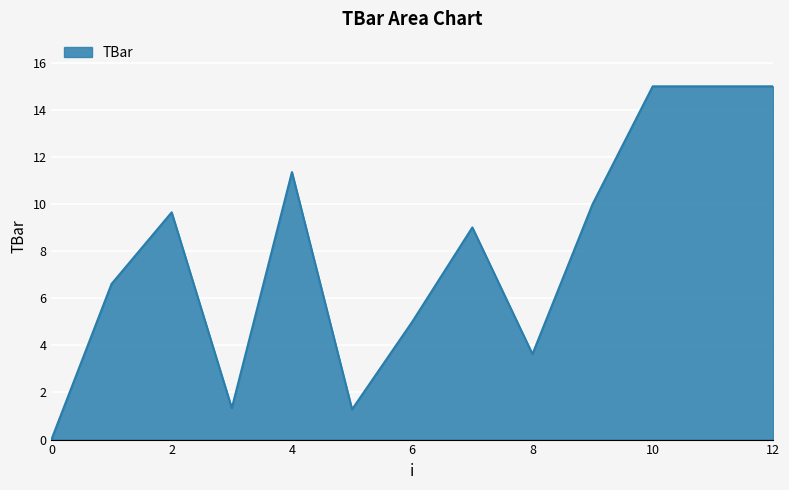

What is the maximum value shown in the chart?

15.0